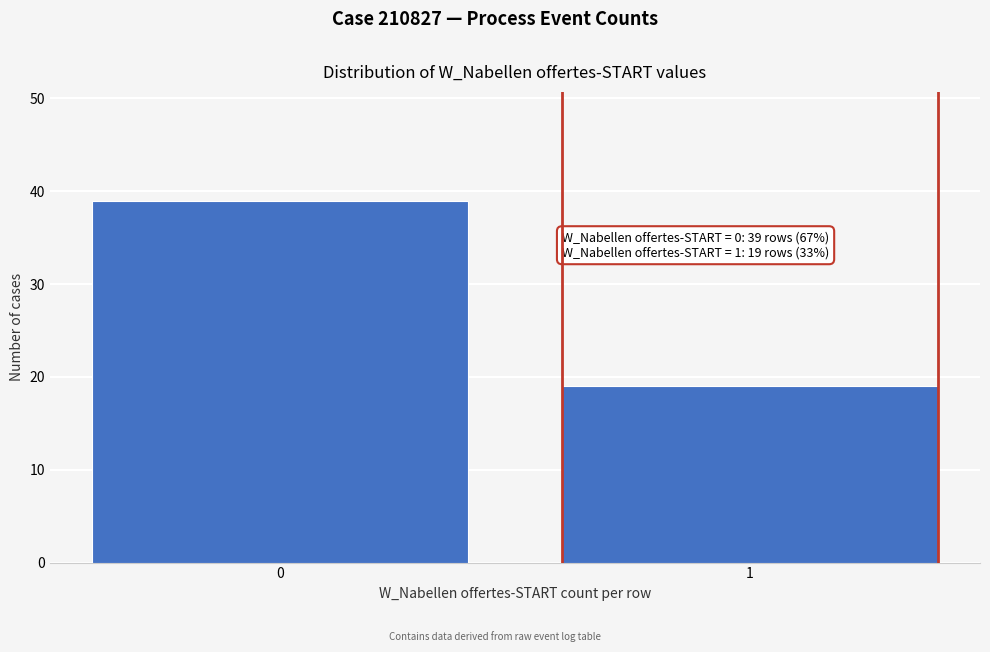

Reading left to right, transcribe all the data shown in this chart.

39	19